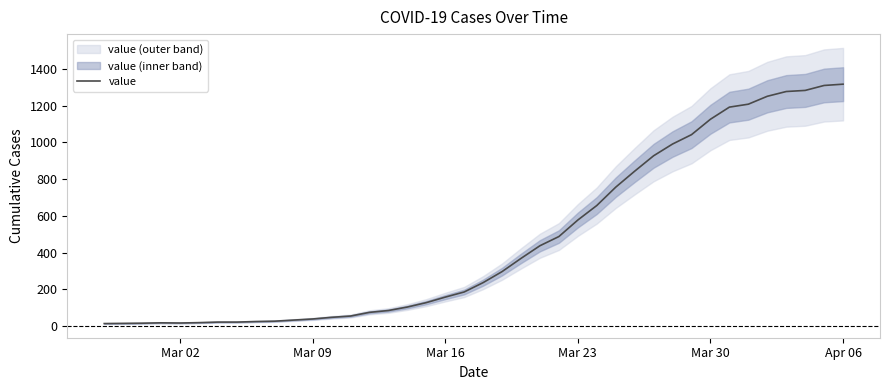

What is the sum of all values?

18666